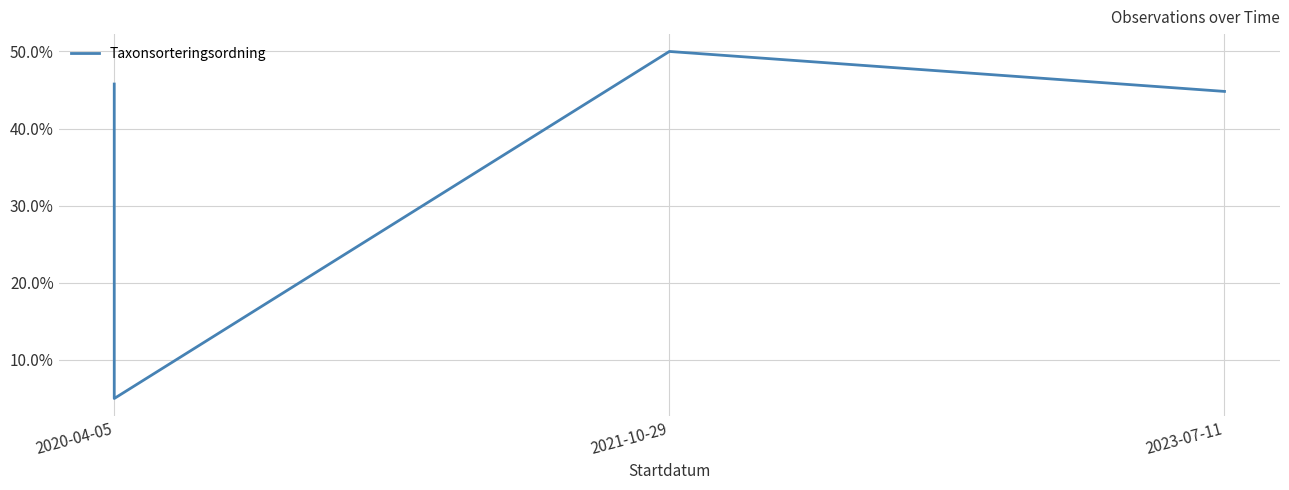

What position from the left is 2023-07-11?

3